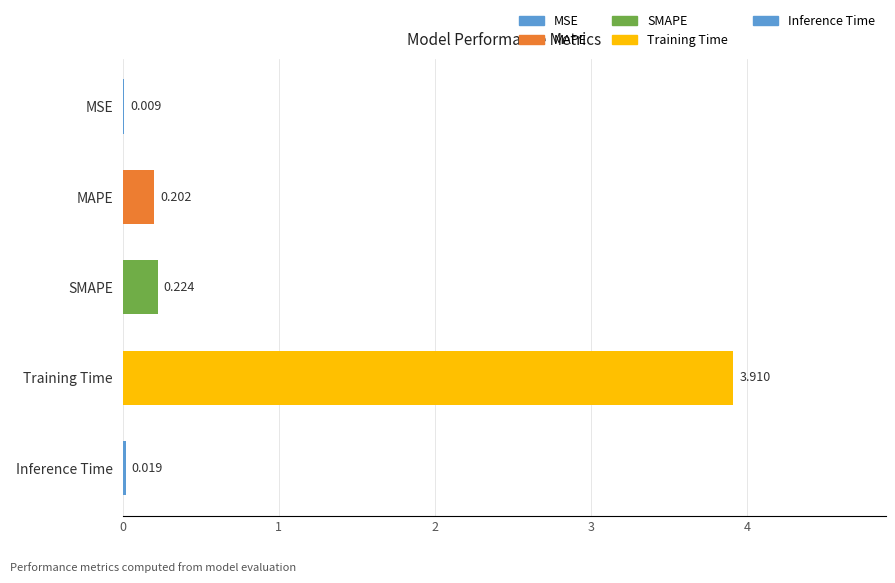

Which has a higher value, 2 or 0?

2